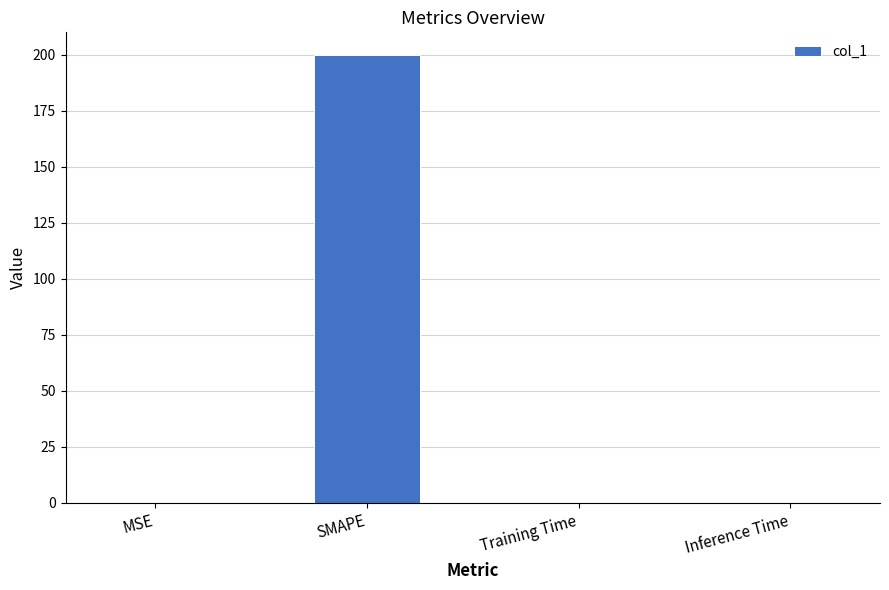

What is the sum of all values?

200.0